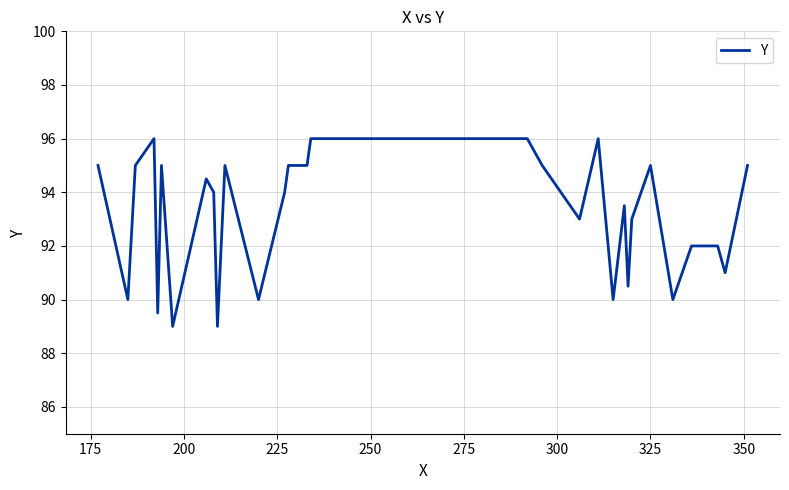

What is the difference between the maximum and minimum values?

7.0